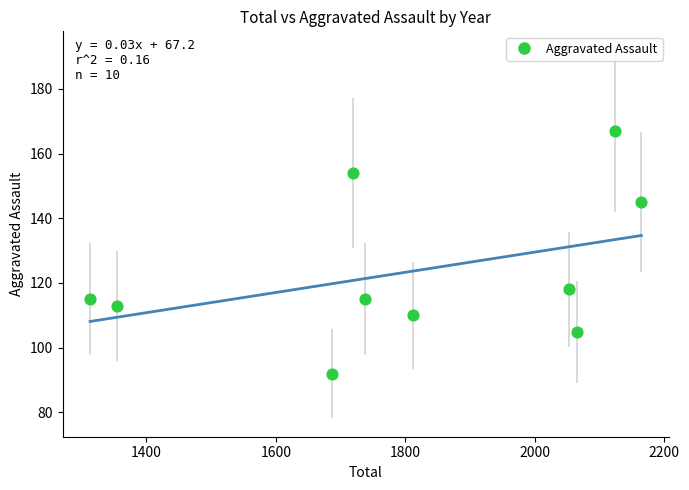

What Y value in the scatter plot is closest to 129?

118